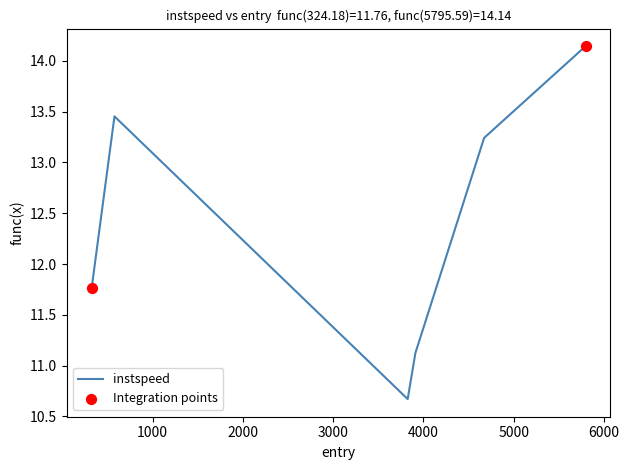

What is the difference between the second highest and minimum values?

2.8